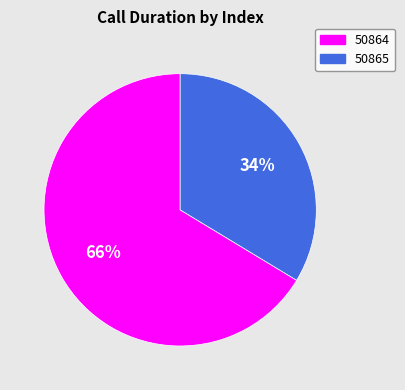

Is 50865 the majority of the pie?

No